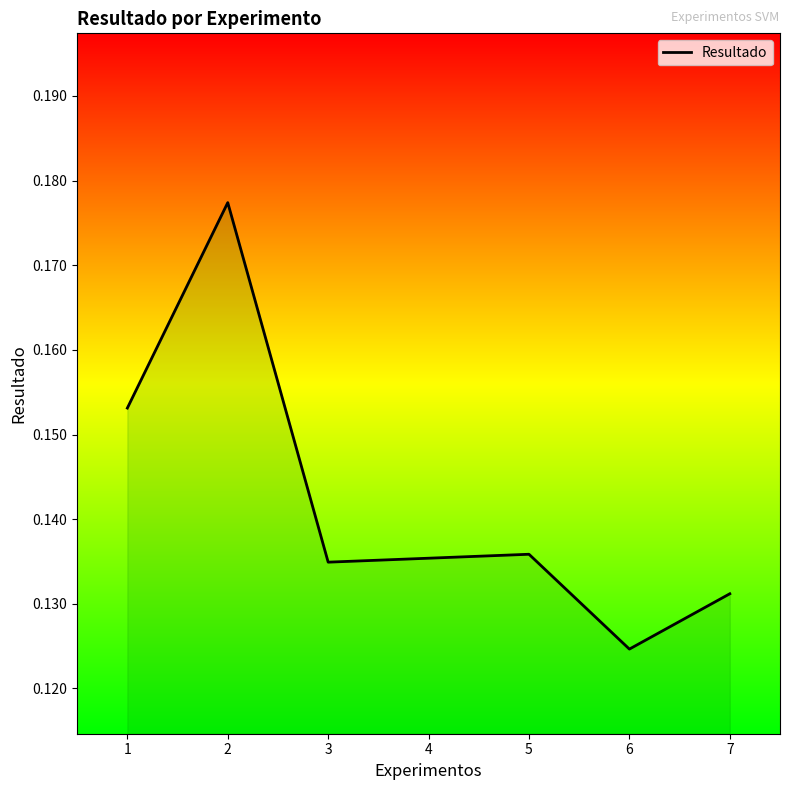

Reading left to right, transcribe all the data shown in this chart.

0.2	0.2	0.1	0.1	0.1	0.1	0.1